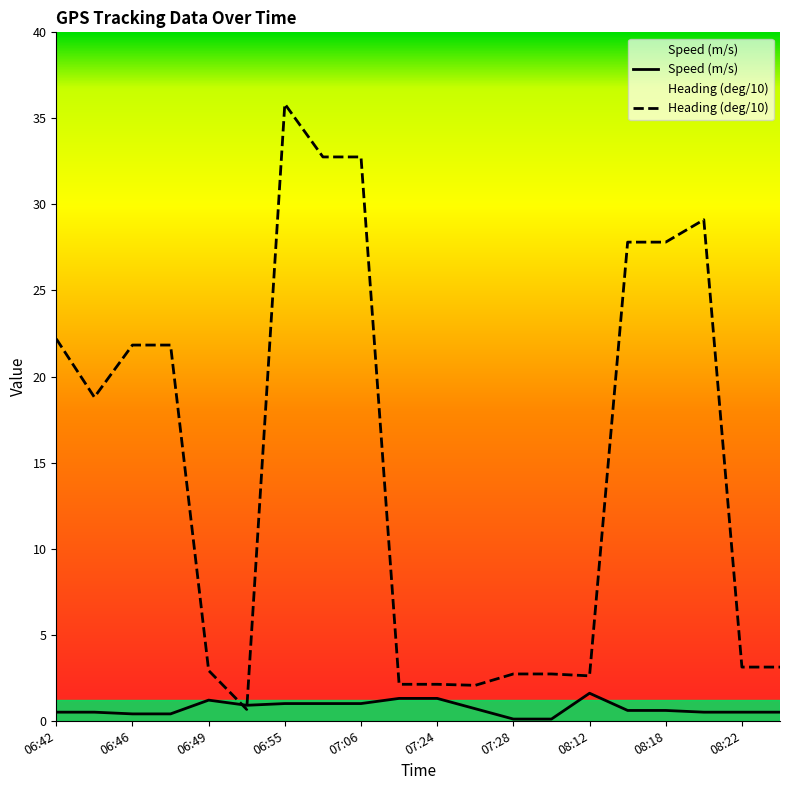

True or false: Speed (m/s) has a value of 0.4 at 06:49.

False